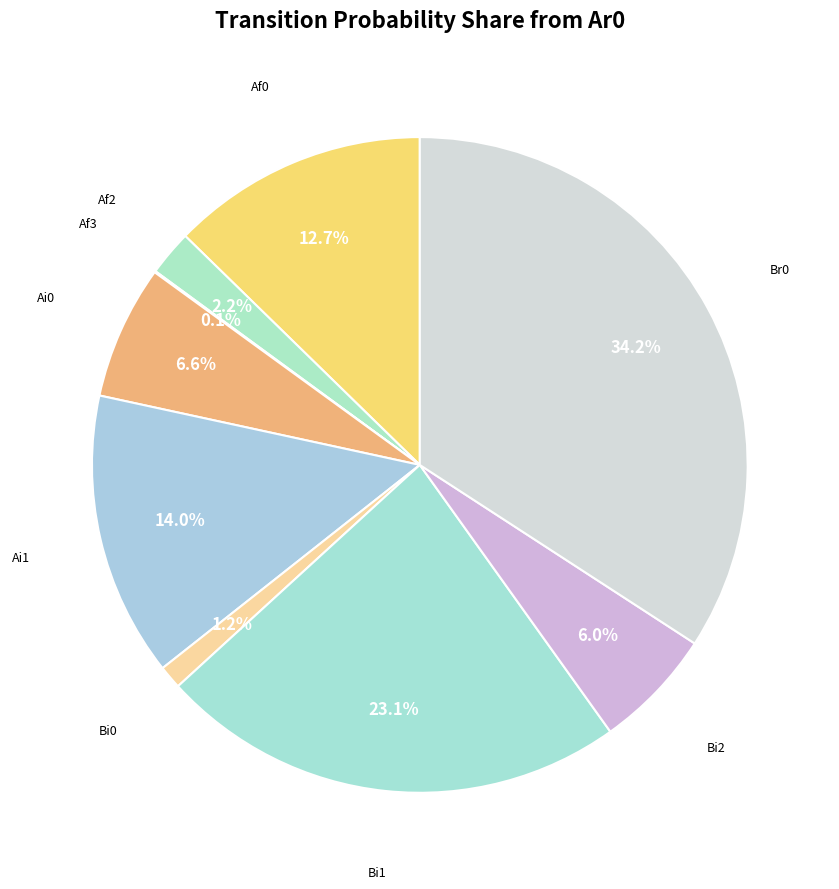

Rank the categories by value from highest to lowest.

Br0, Bi1, Ai1, Af0, Ai0, Bi2, Af2, Bi0, Af3